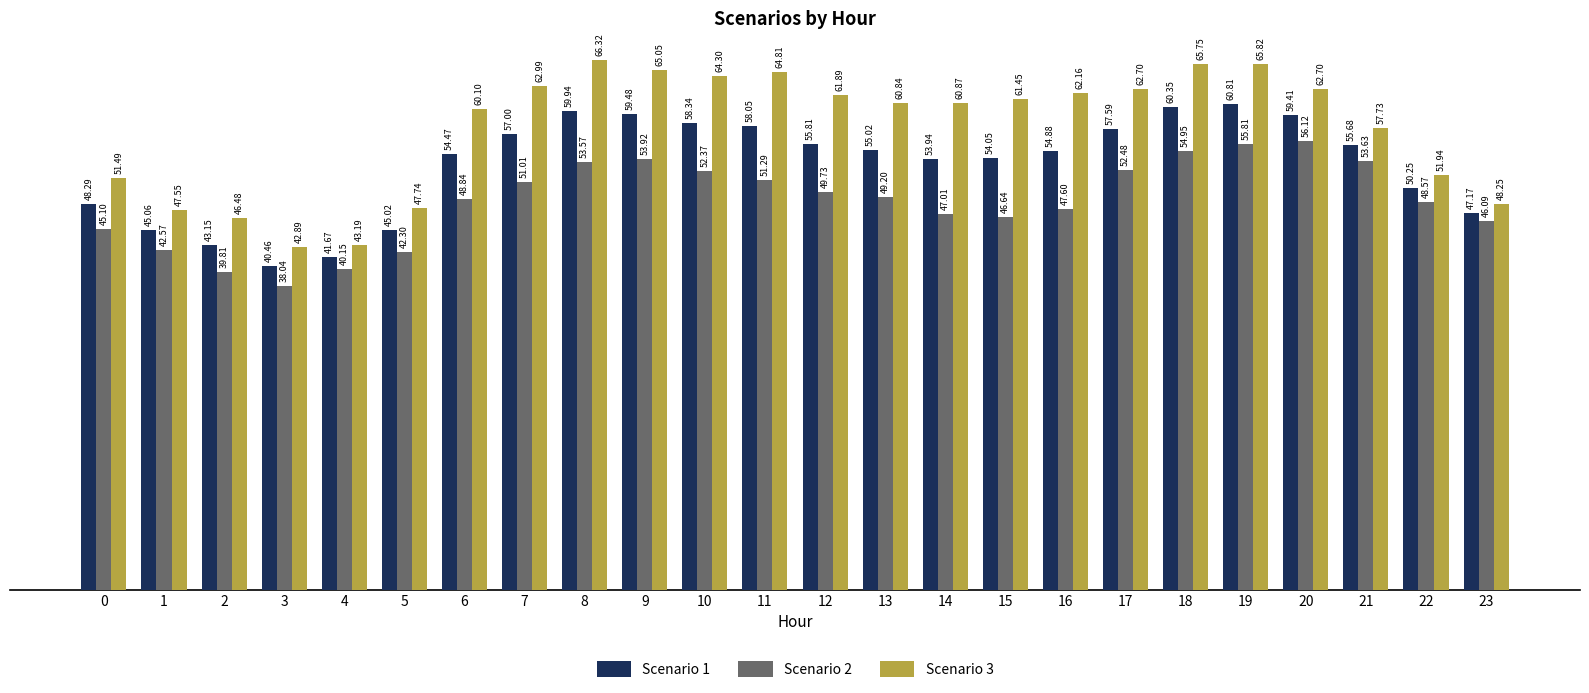

How many values in the Scenario 3 series exceed 61?

12